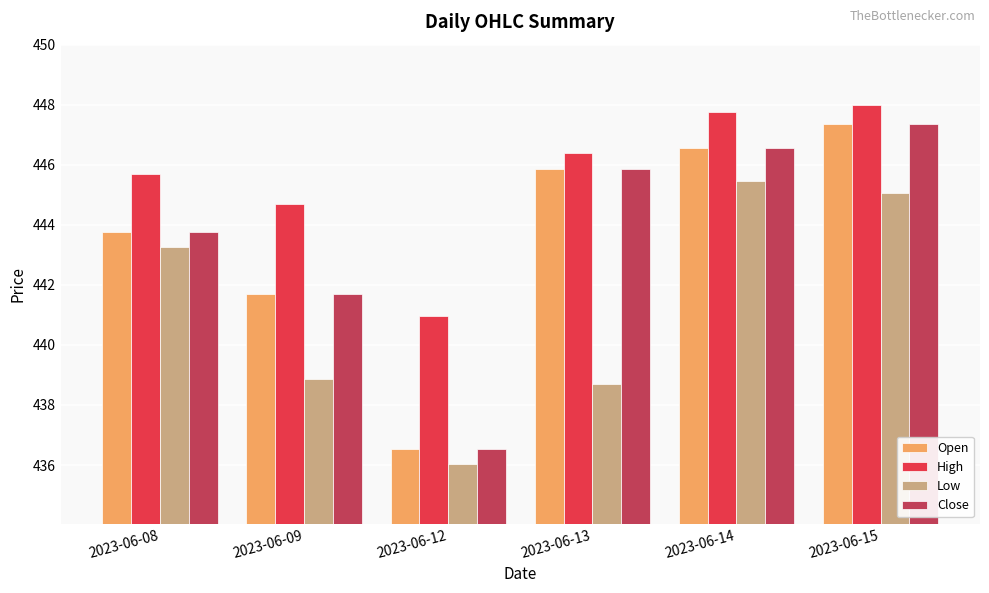

What is the approximate value of Open at 2023-06-08?

443.8